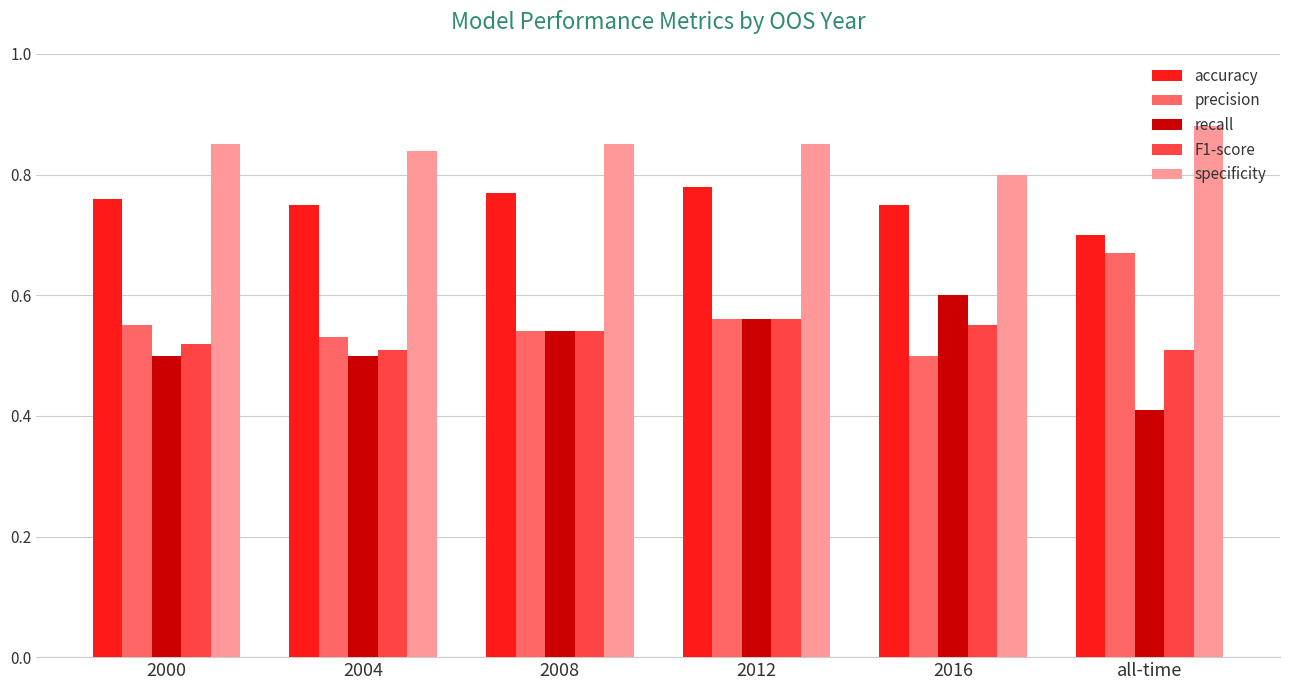

The precision series shows 0.5 at 2004. True or false?

True